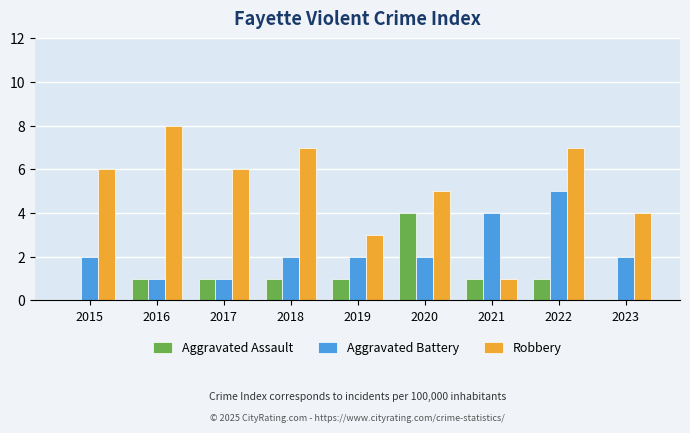

Are the bars horizontal?

No